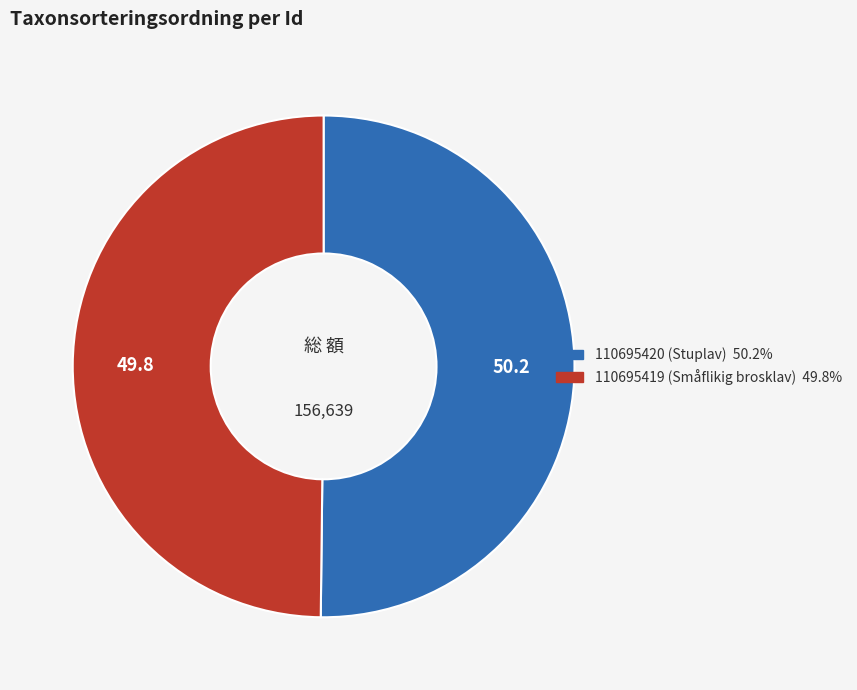

How many slices are in this pie chart?

2